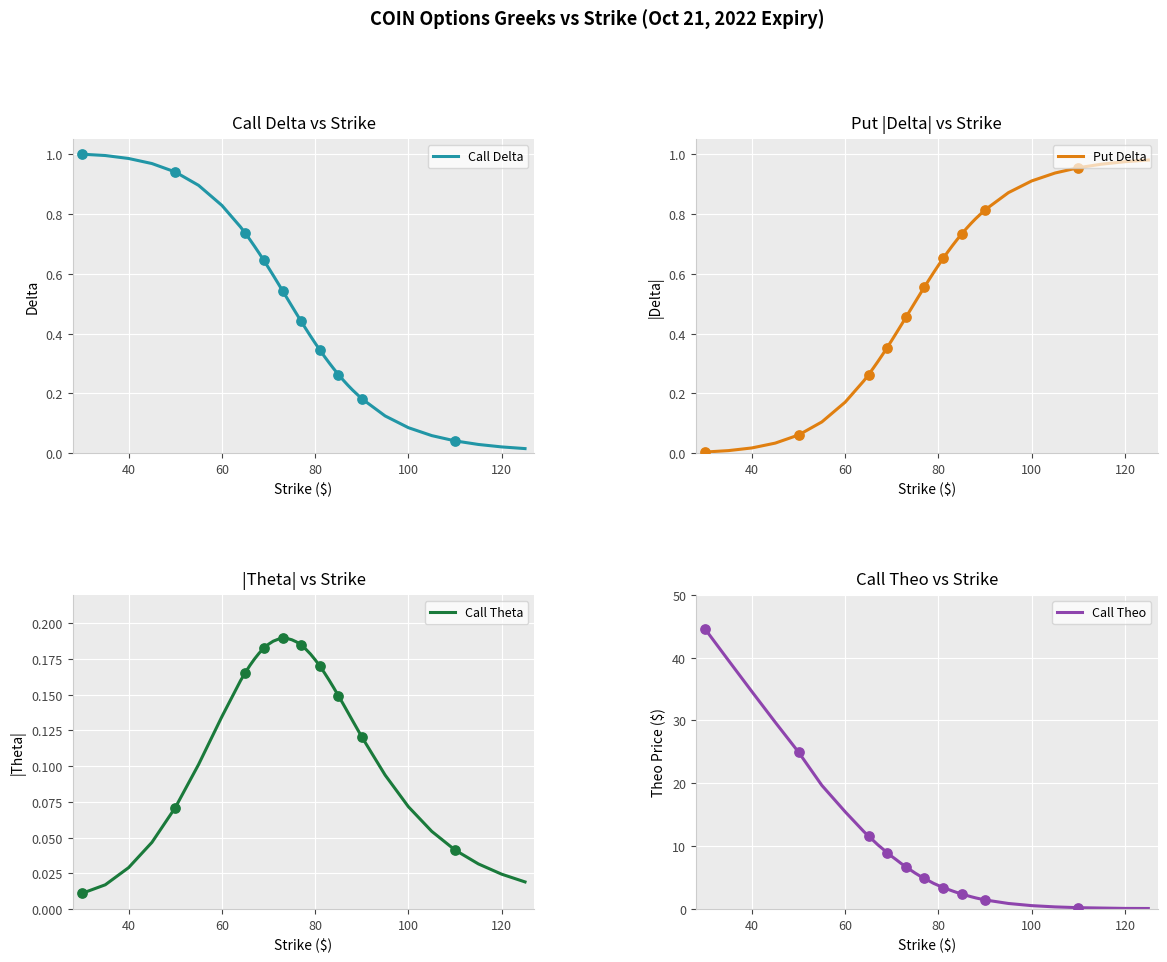

True or false: Call Theo has a value of 3.7 at 80.

True